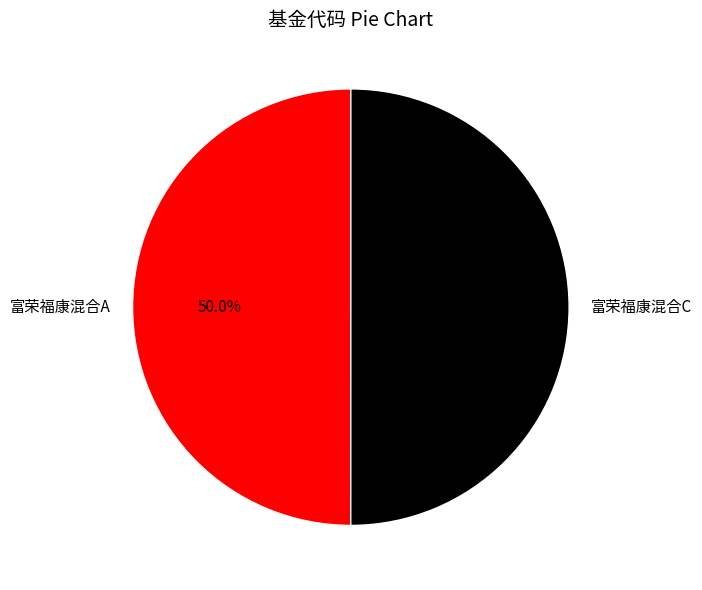

The 富荣福康混合C slice represents 50% of the pie. True or false?

True